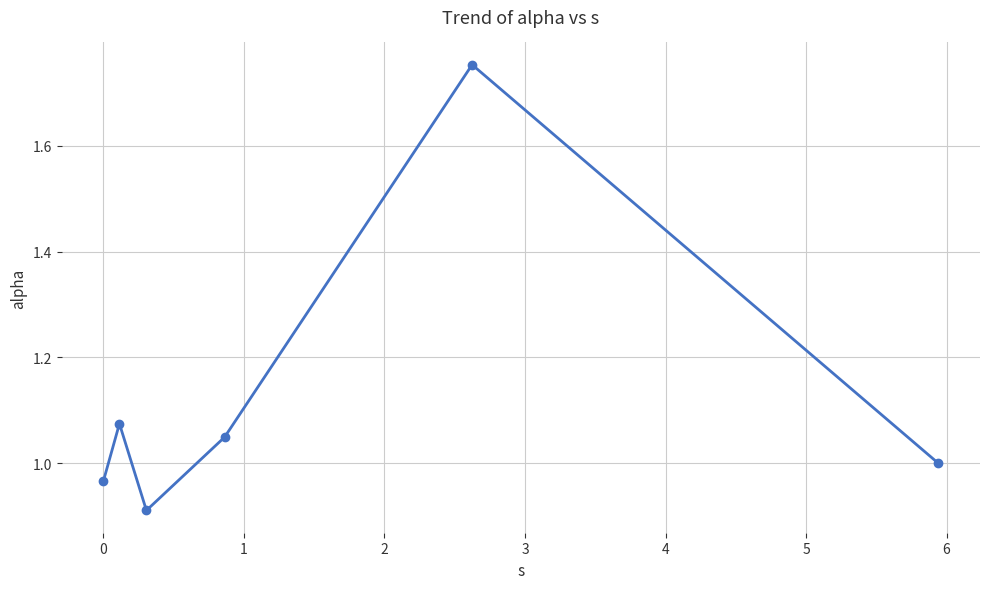

What is the sum of all values?

6.8